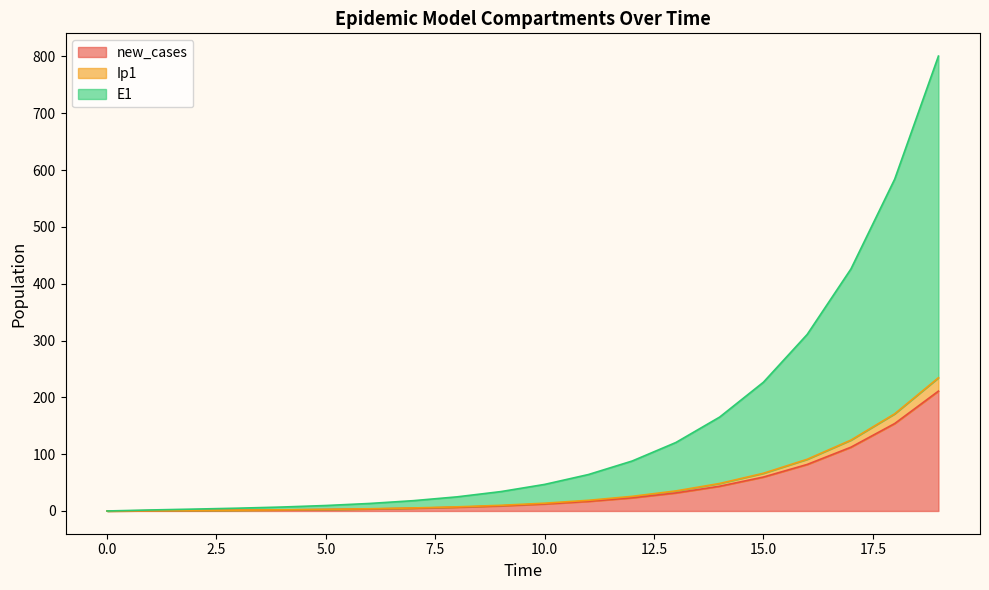

What is the highest value of the new_cases series?

211.0